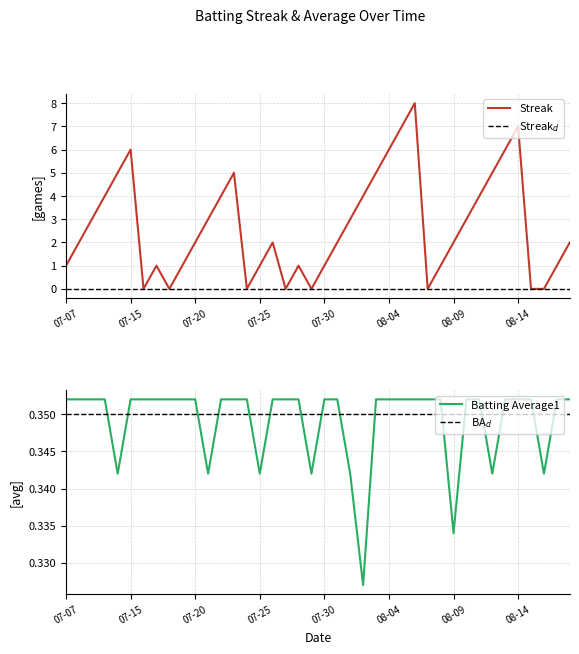

List the series in order of their peak value, highest first.

Streak, Batting Average1, BA$_d$, Streak$_d$